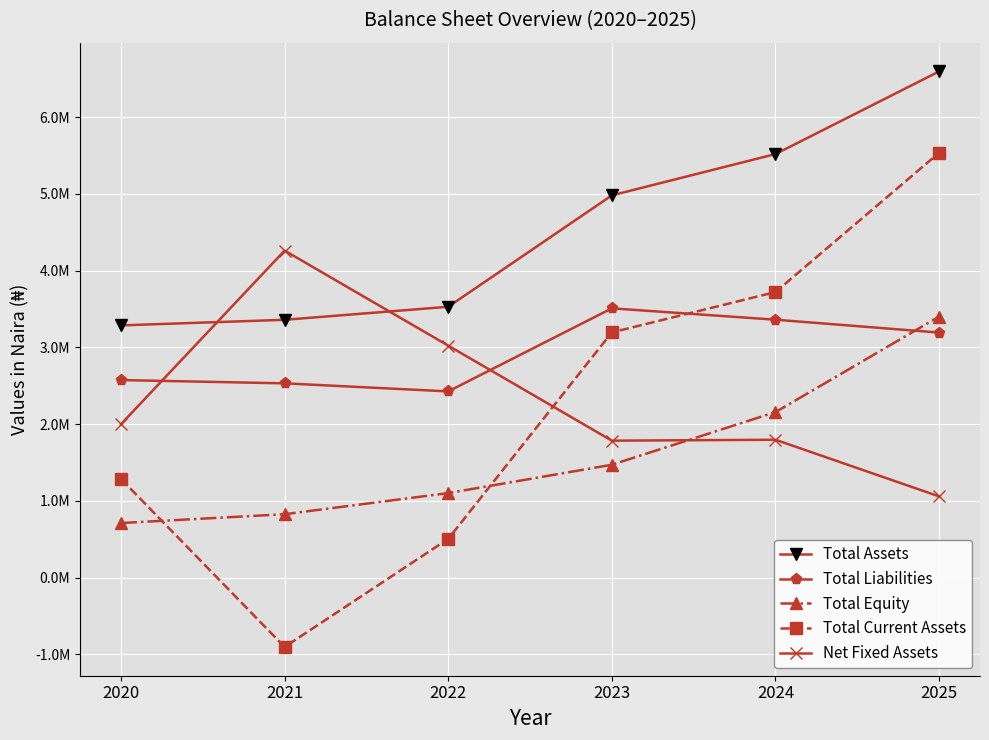

What are all the series names shown in the legend?

Total Assets, Total Liabilities, Total Equity, Total Current Assets, Net Fixed Assets